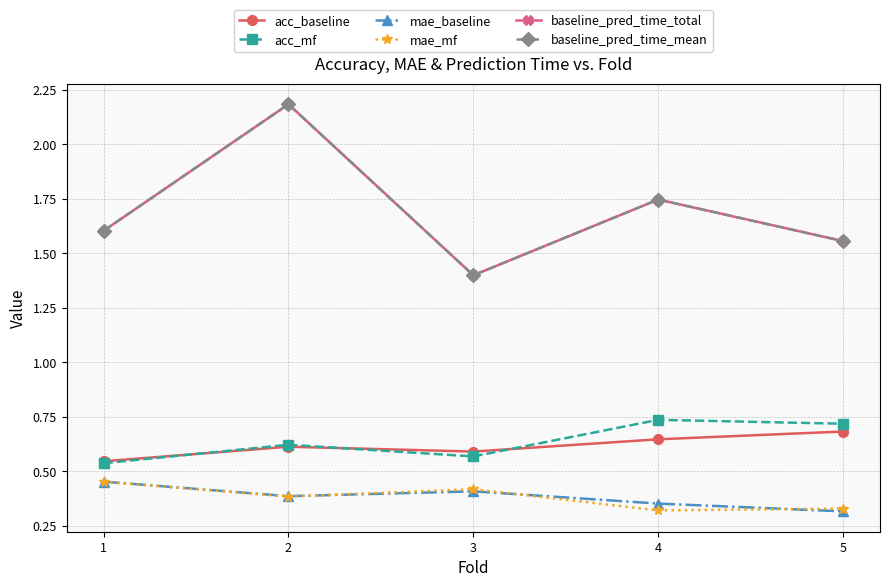

Is this an area chart (filled region under the line)?

No